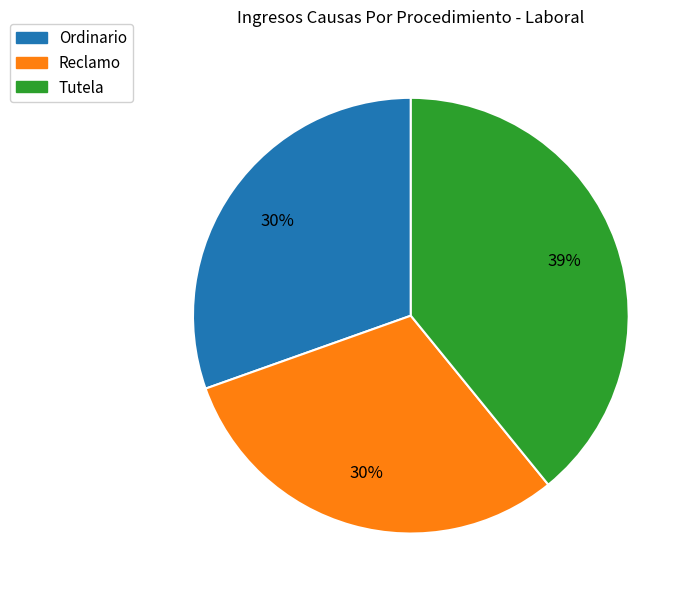

Is it true that Reclamo is 30% of the pie?

True